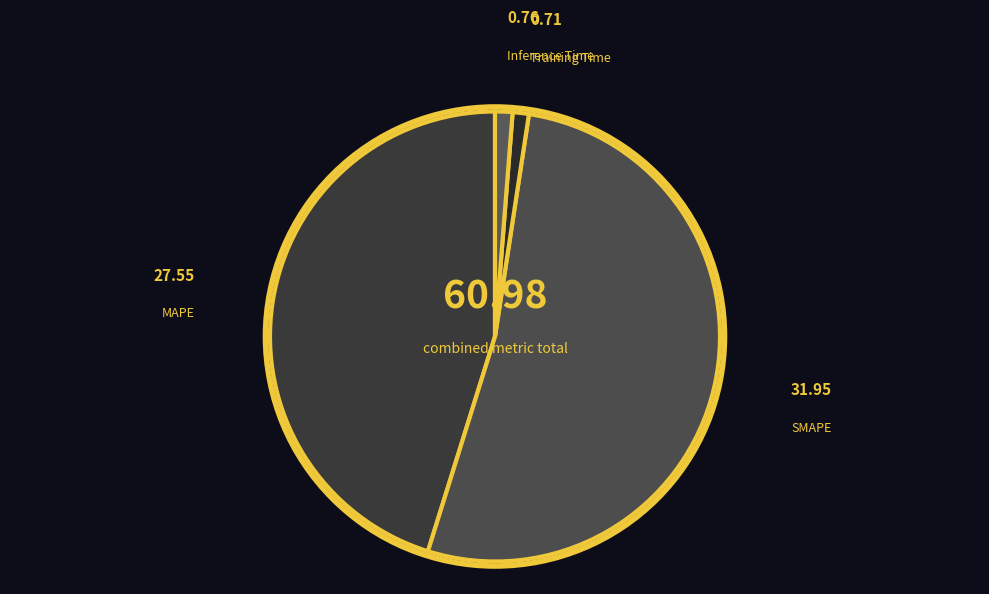

Which has a higher value, SMAPE or MAPE?

SMAPE